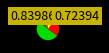

Is there a majority slice in this chart?

Yes